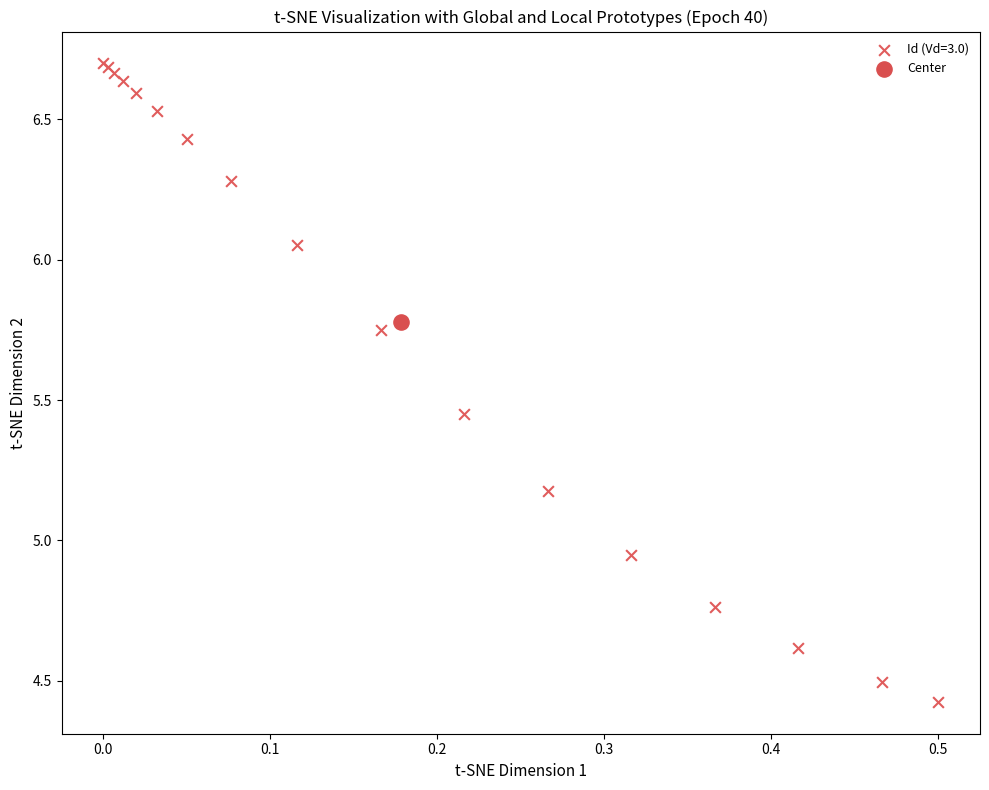

What are all the series names shown in the legend?

Id (Vd=3.0), Center